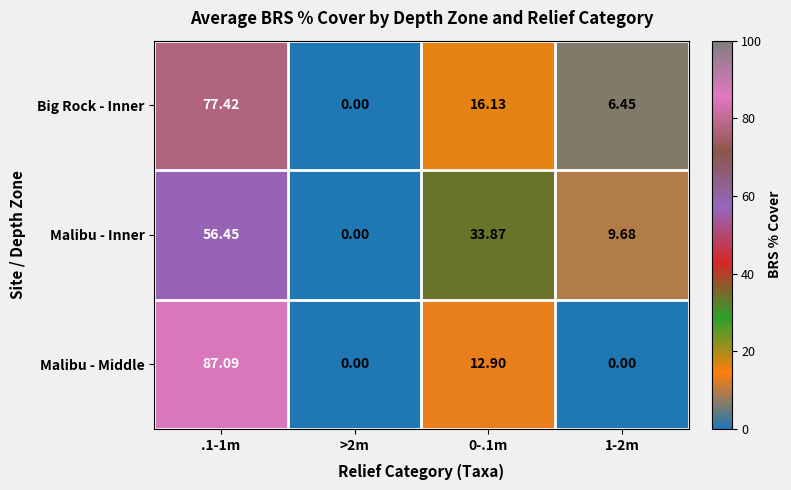

Which series has the largest range (max minus min)?

Malibu - Middle